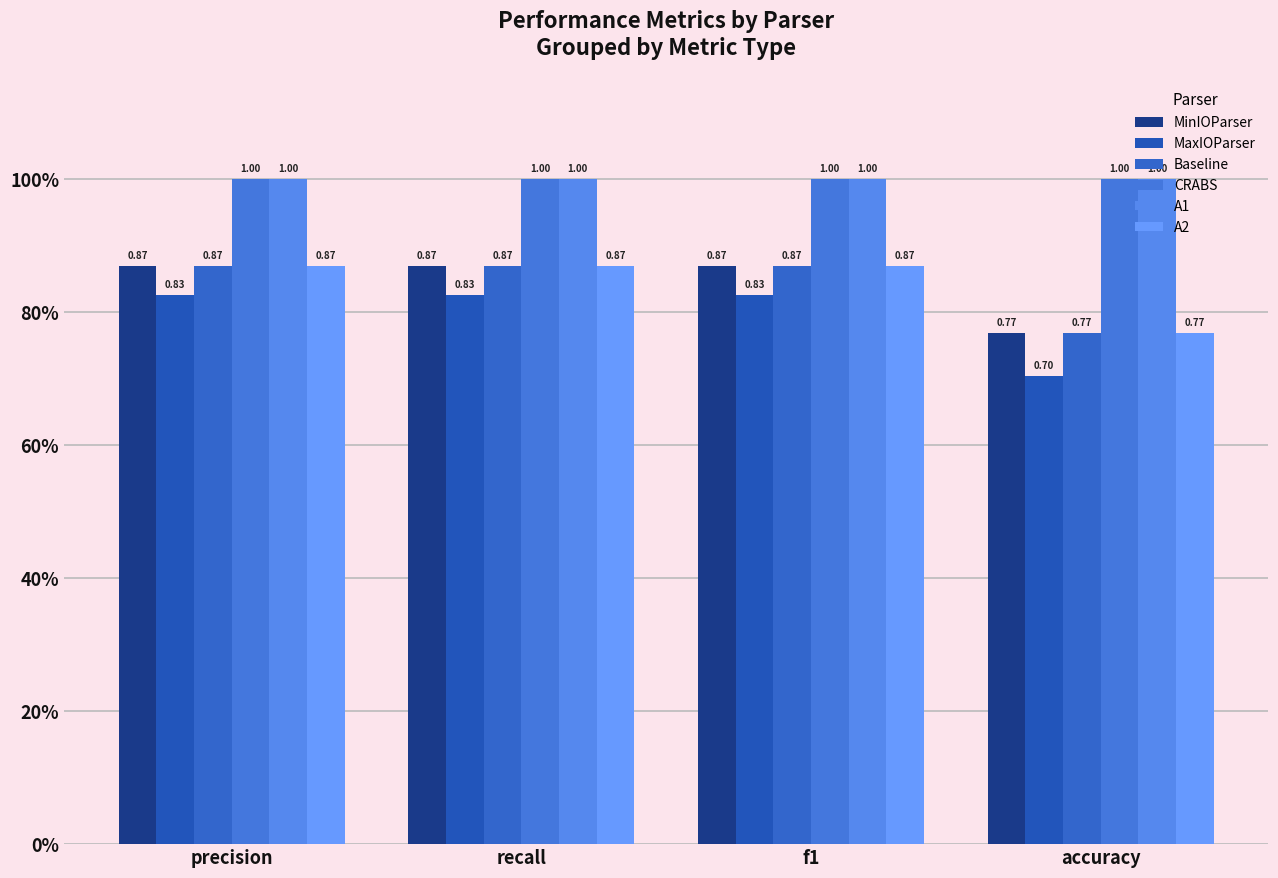

How many Baseline values are between 0 and 1?

4